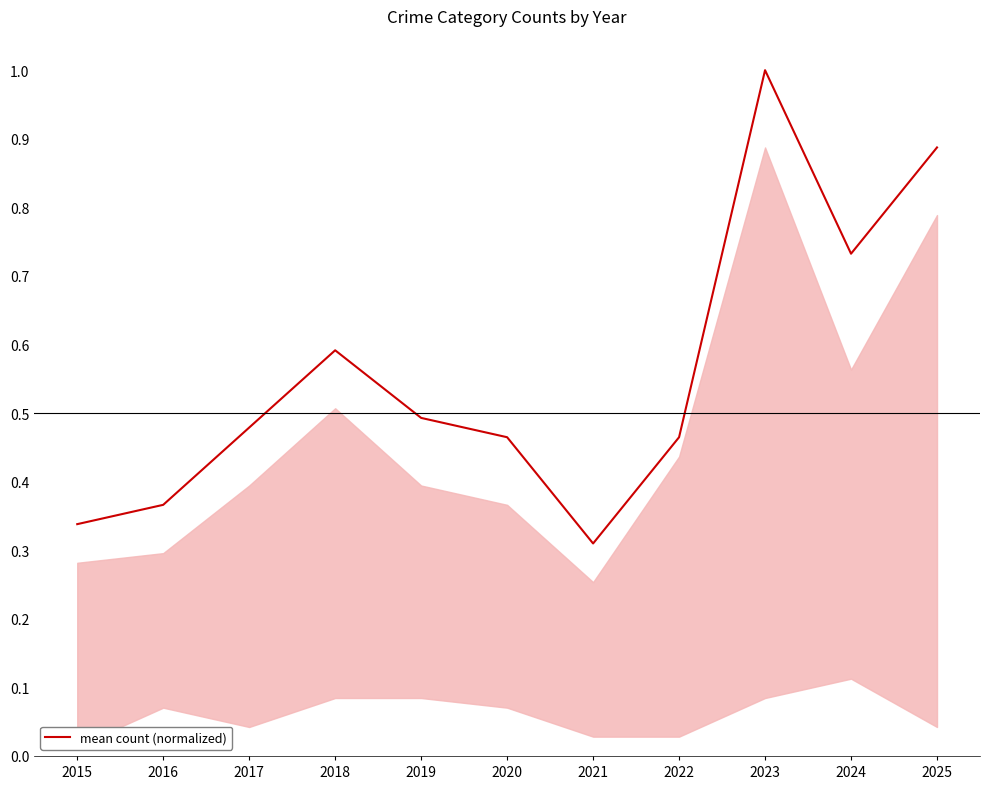

What is the change in value from 2017 to 2023?

+0.5